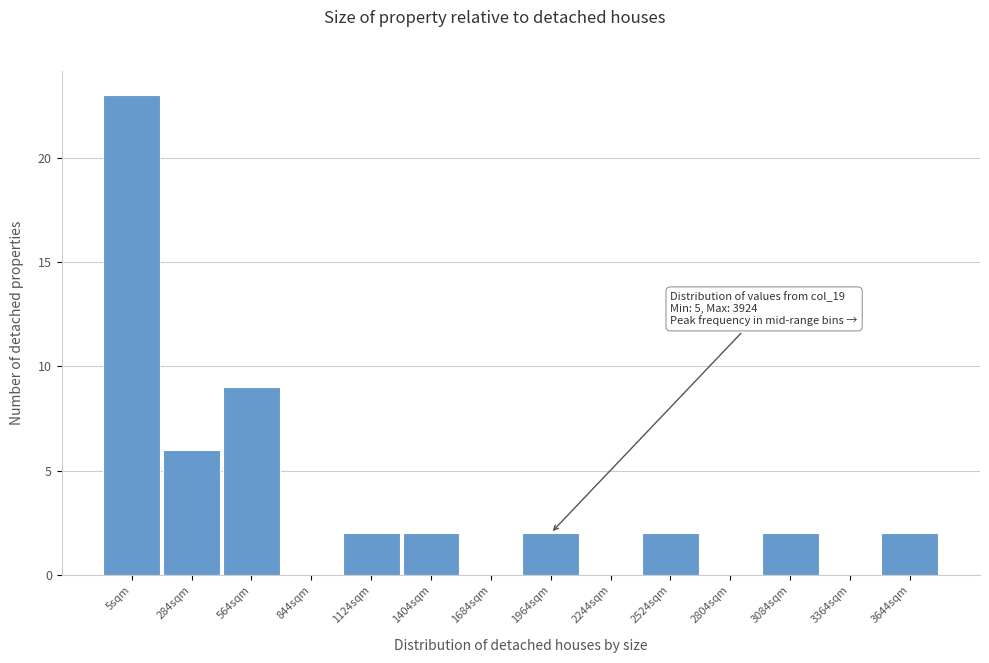

Reading left to right, list all the values displayed in this chart.

5sqm=23	284sqm=6	564sqm=9	844sqm=0	1124sqm=2	1404sqm=2	1684sqm=0	1964sqm=2	2244sqm=0	2524sqm=2	2804sqm=0	3084sqm=2	3364sqm=0	3644sqm=2